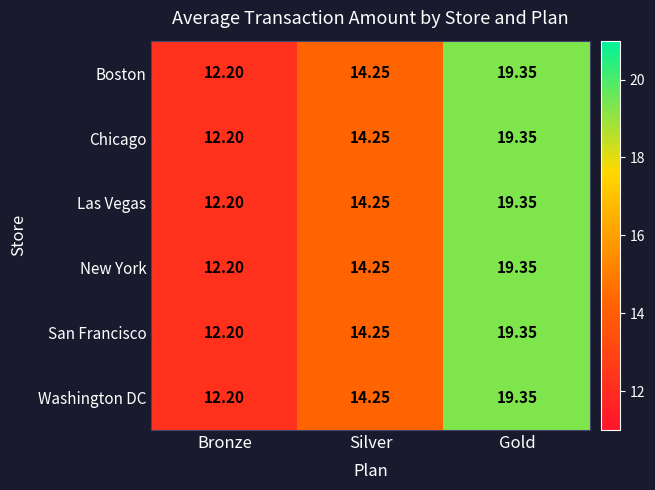

At which label is New York closest to 15?

Silver